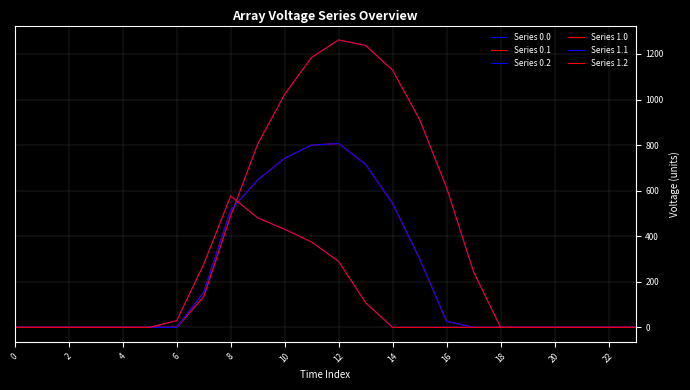

True or false: Series 0.2 has more than 2 points higher than both neighbors.

False